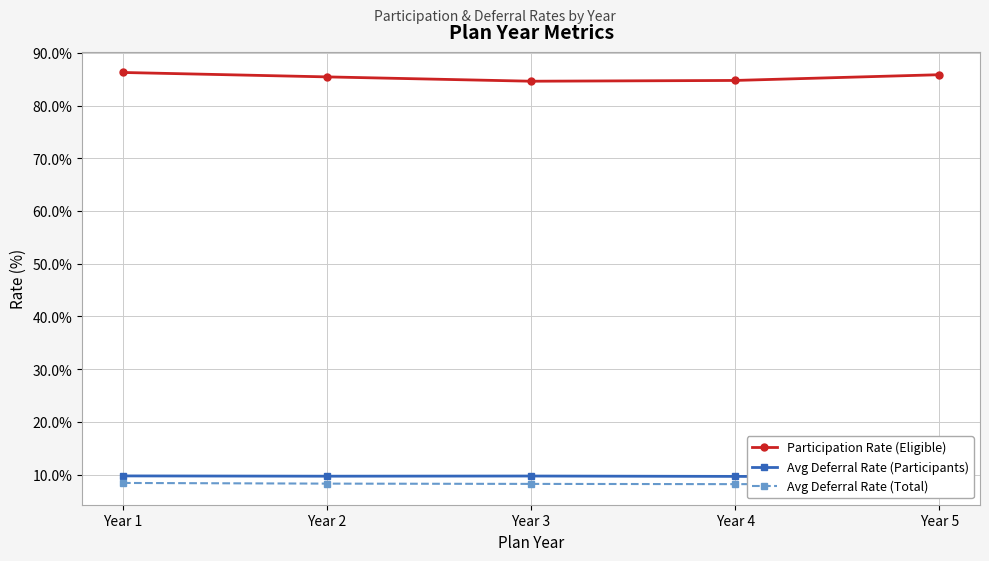

What is the total value across all series at Year 3?

102.6